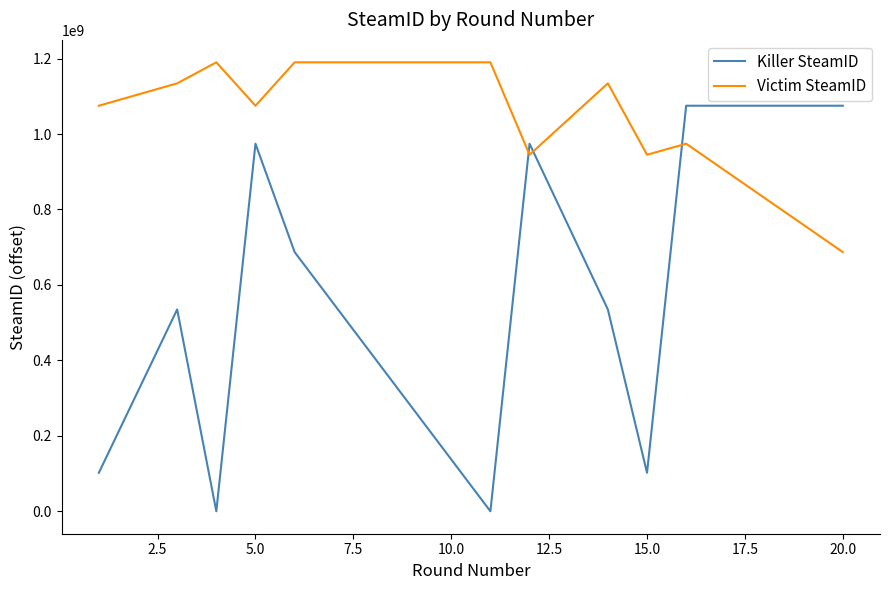

Rank the series by their average value, from highest to lowest.

Victim SteamID, Killer SteamID